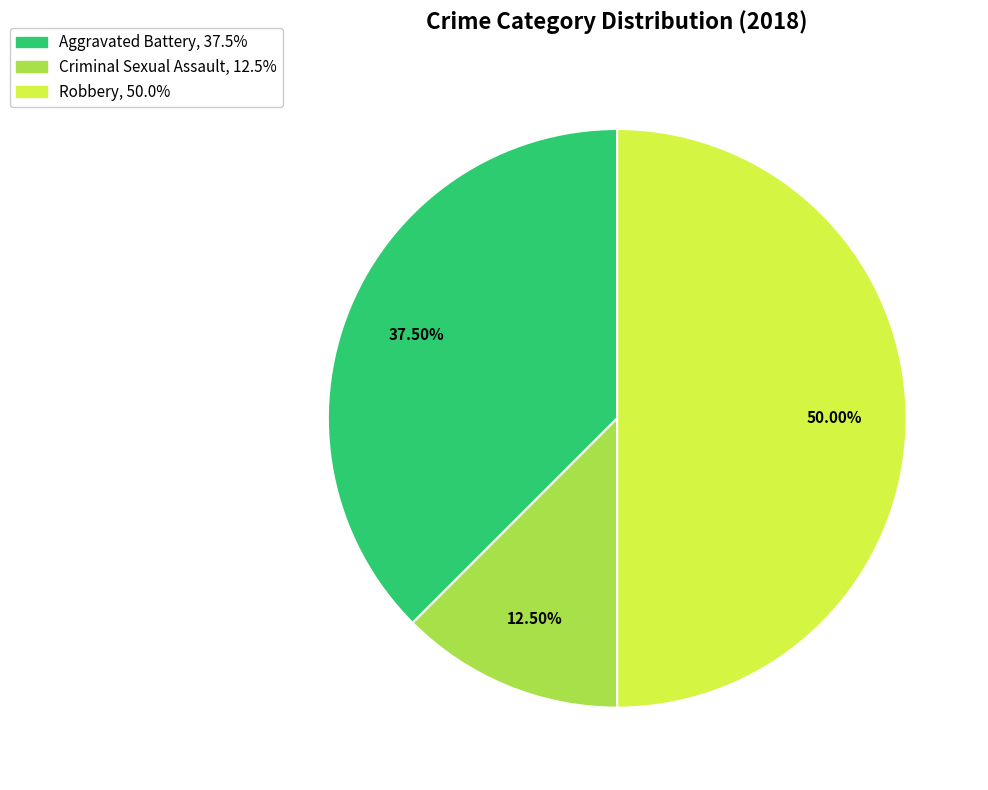

Is there any slice that represents more than half of the pie?

No